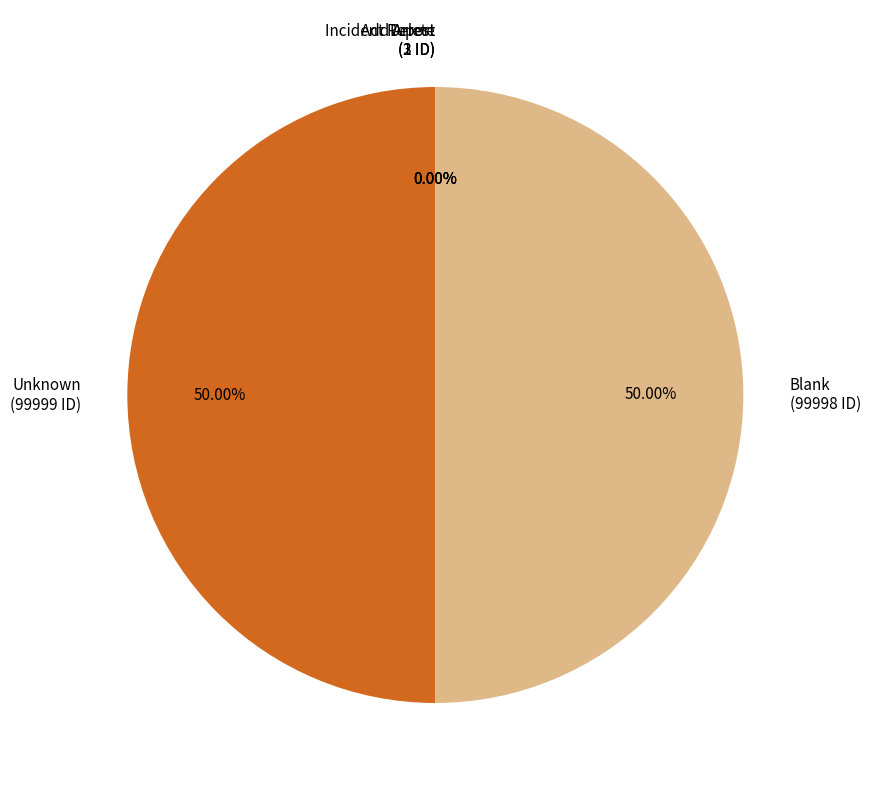

To the nearest percent, what is the average slice percentage?

20%